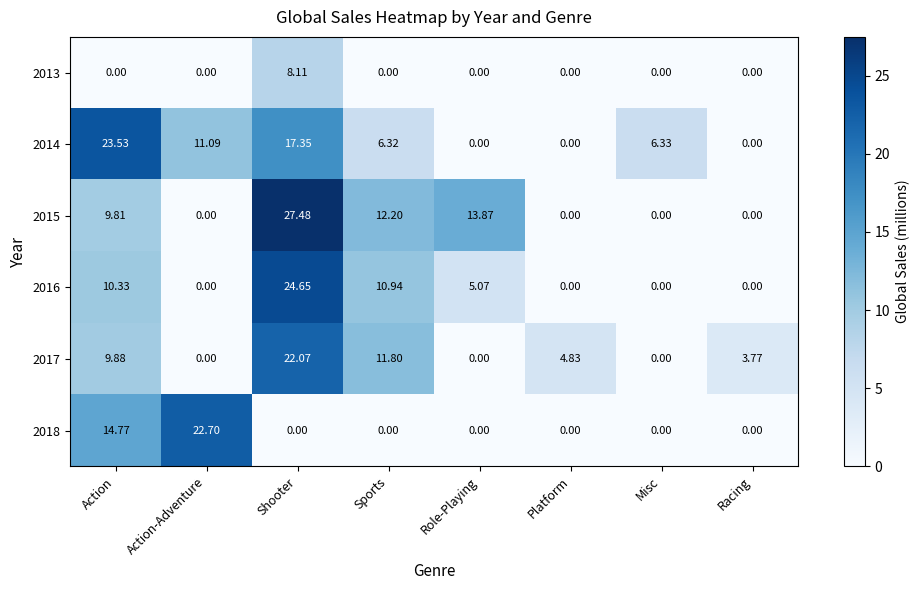

Which label corresponds to the largest value in the chart?

Shooter